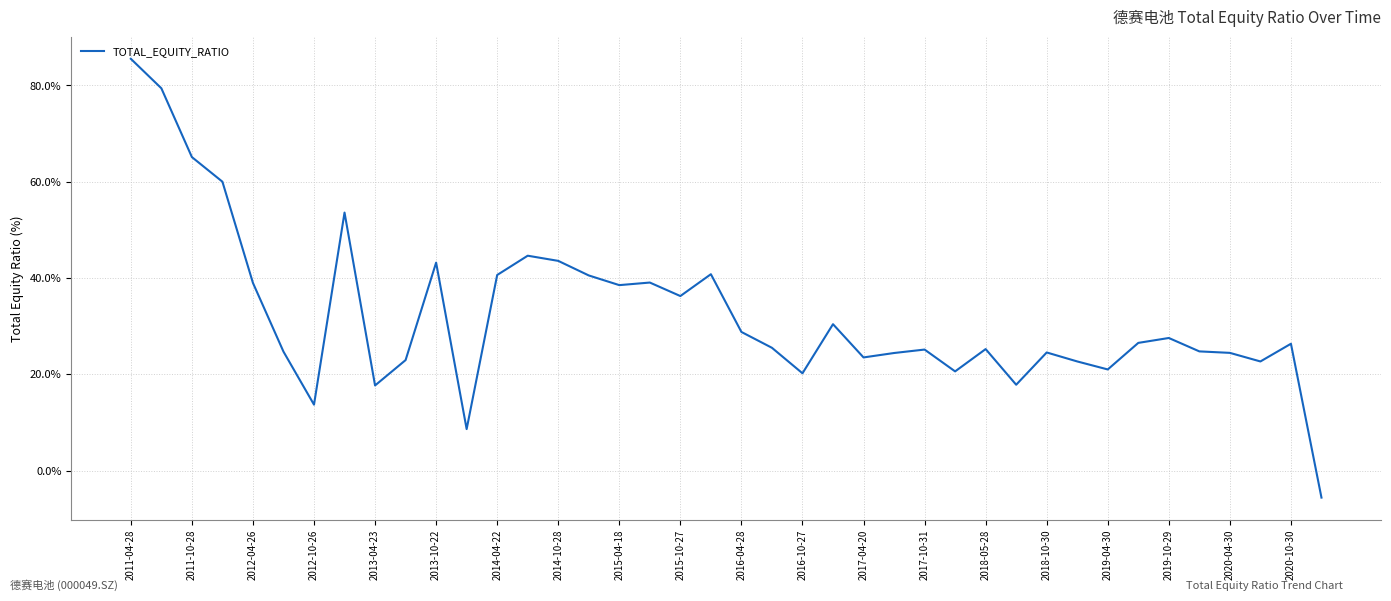

What is the average value?

32.4